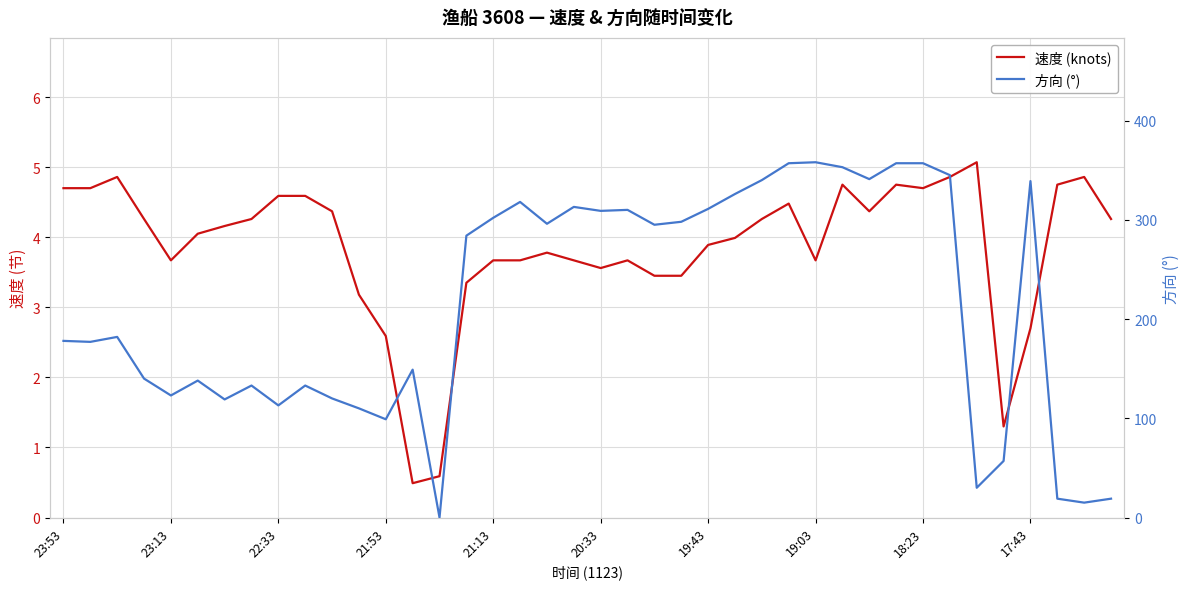

Does the chart display data point markers on the line(s)?

No